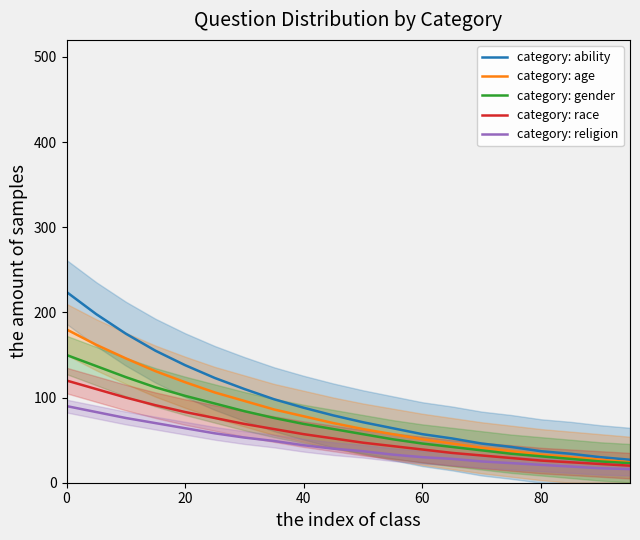

Is this an area chart (filled region under the line)?

No